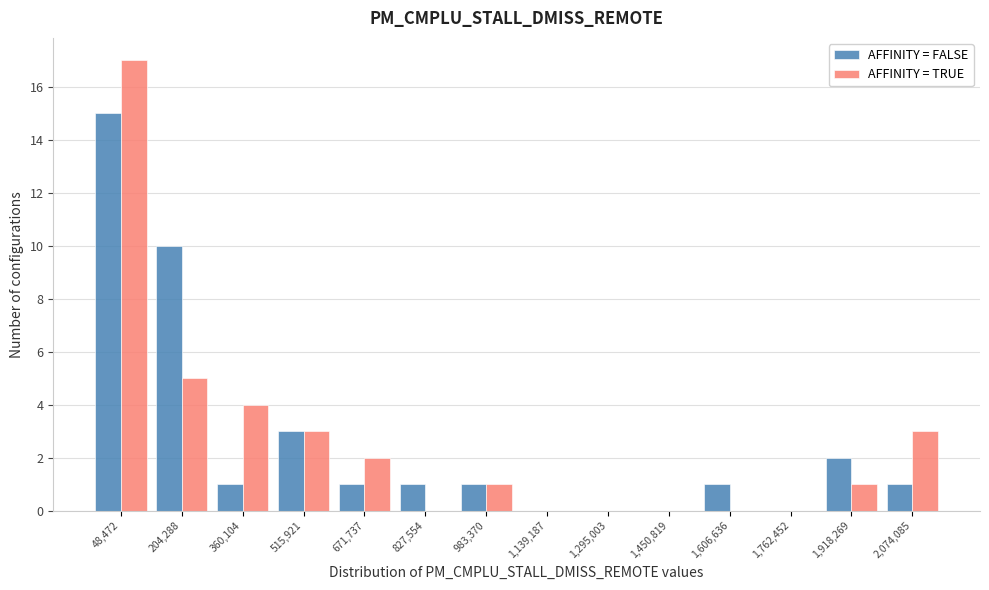

Reading left to right, list all the values displayed in this chart.

AFFINITY = FALSE: 15	10	1	3	1	1	1	0	0	0	1	0	2	1
AFFINITY = TRUE: 17	5	4	3	2	0	1	0	0	0	0	0	1	3